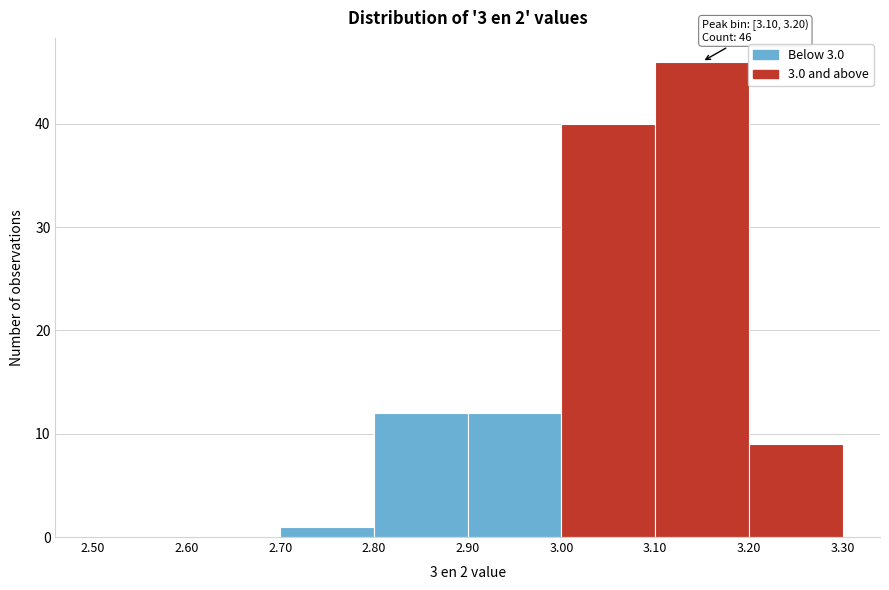

Which range on the x-axis has the tallest bar?

3.10 to 3.20